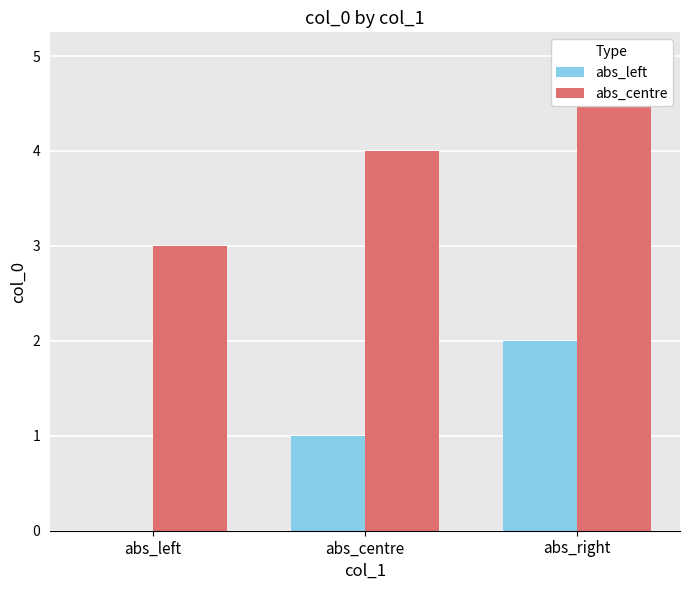

Is it true that abs_left equals -1 at abs_left?

False